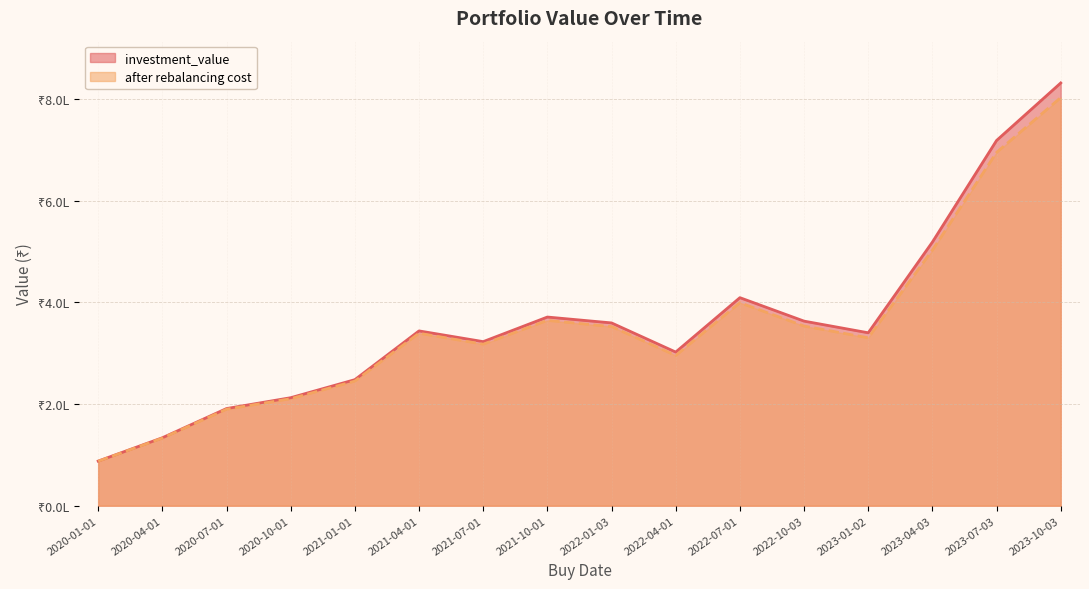

At 2023-10-03, list the series in order from smallest to largest.

after rebalancing cost, investment_value